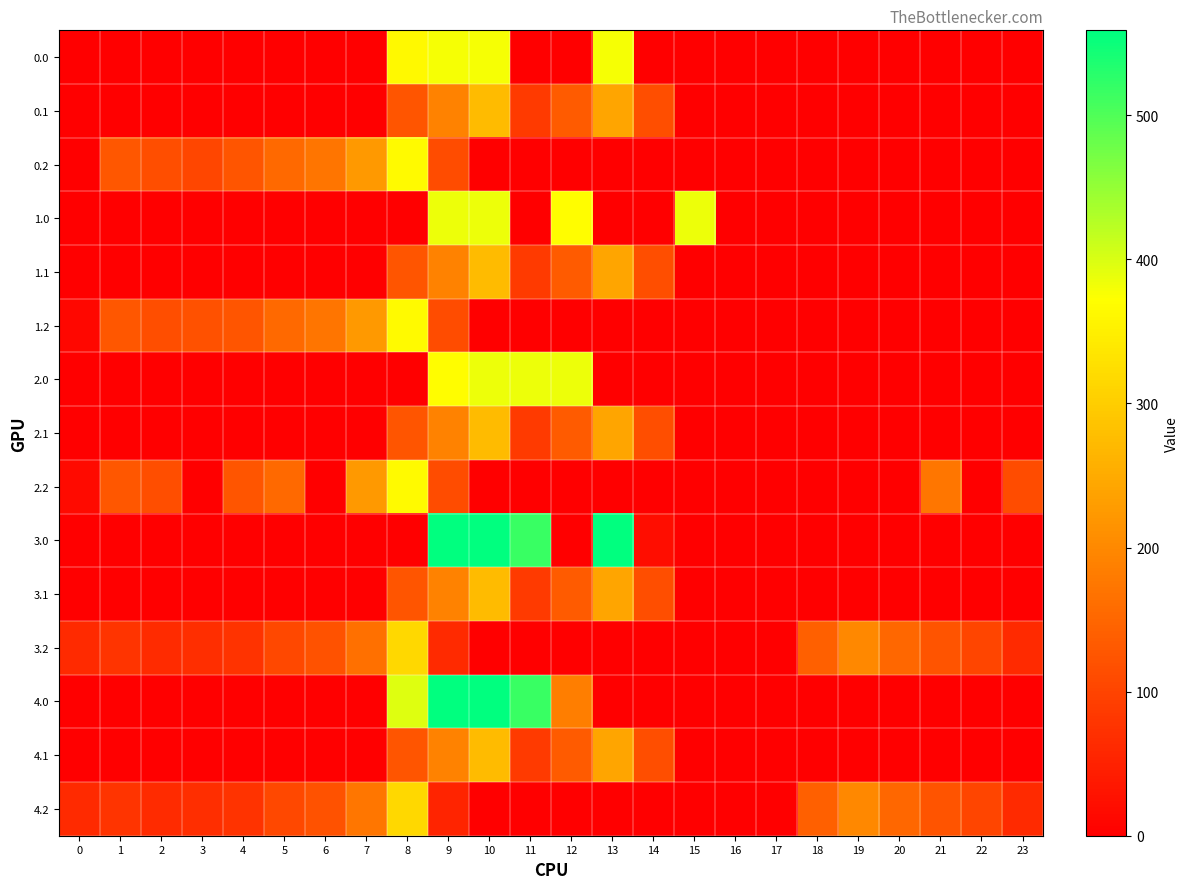

True or false: row_5 has a value of 86.6 at 5.

False